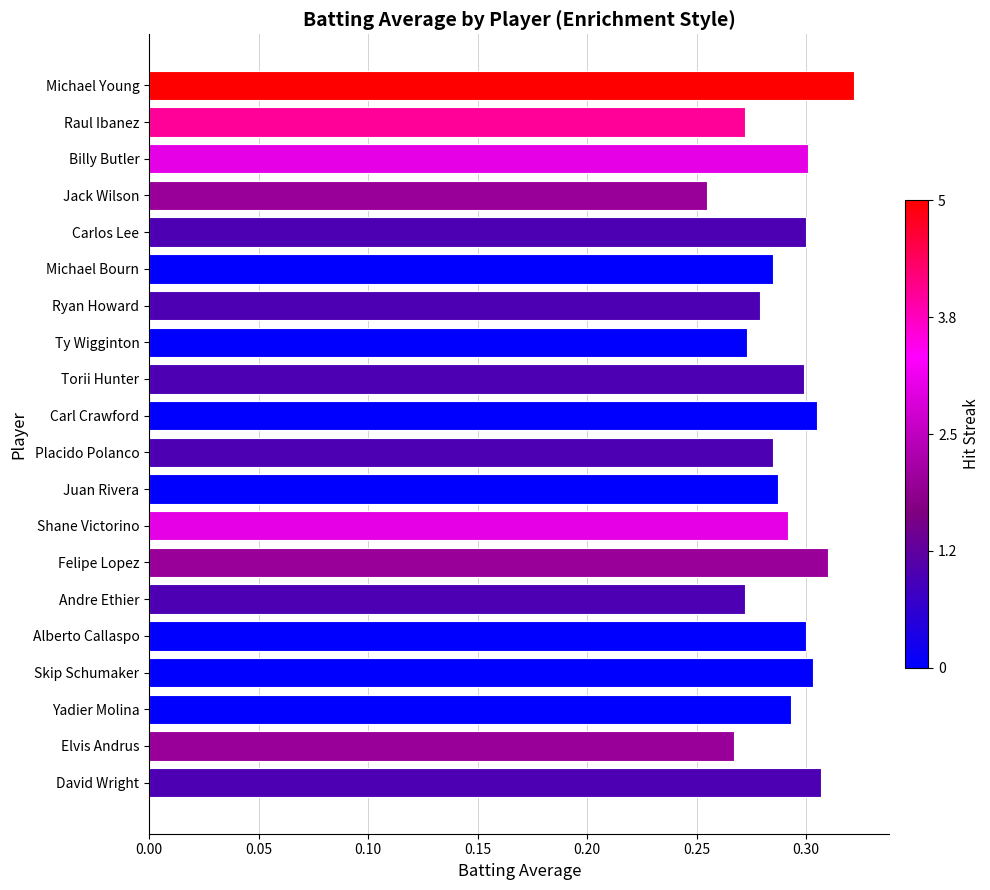

What is the sum of all values?

5.8